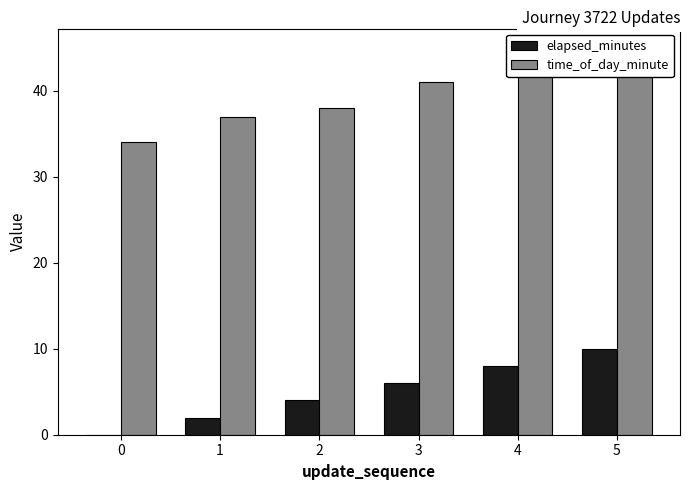

Are the bars grouped side by side (vs. stacked)?

Yes